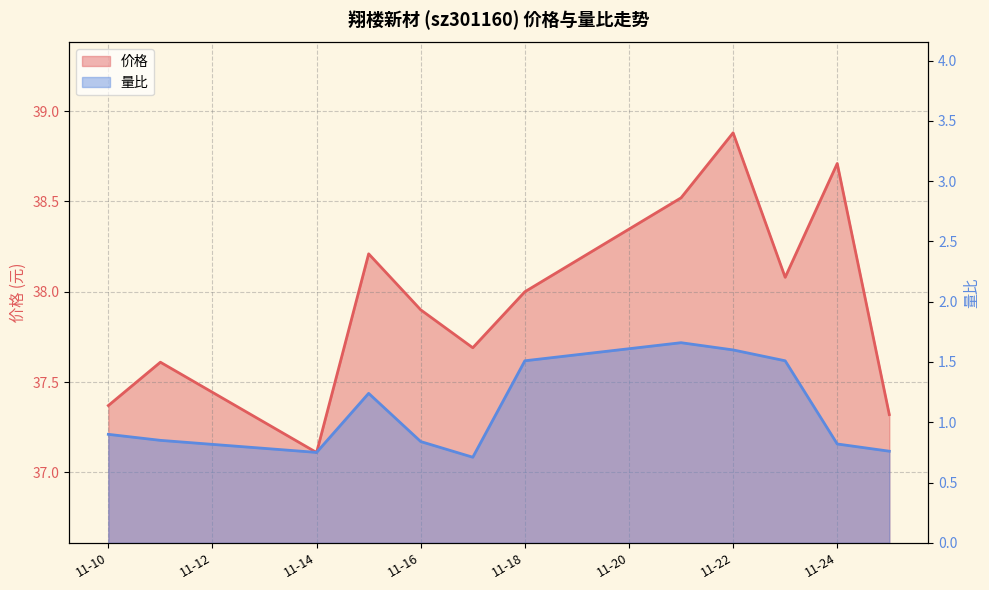

True or false: 价格 and 量比 intersect in this chart.

False